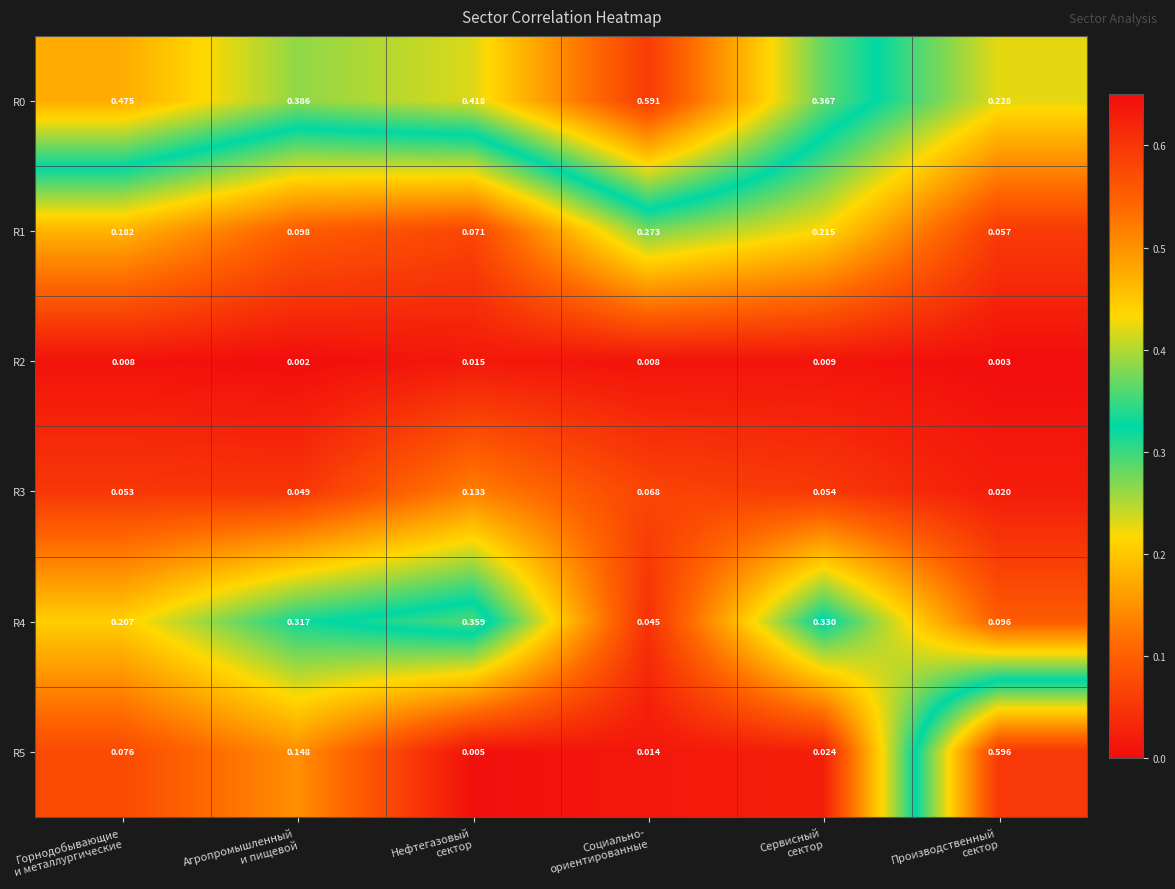

How many categories are shown in the chart?

6